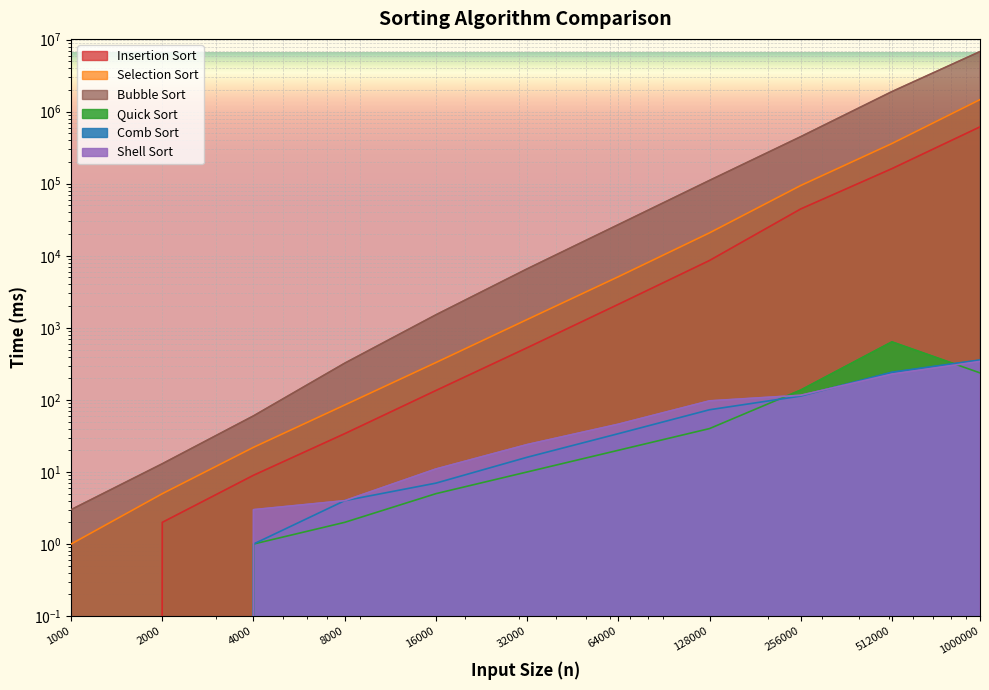

Does the chart display data point markers on the line(s)?

No